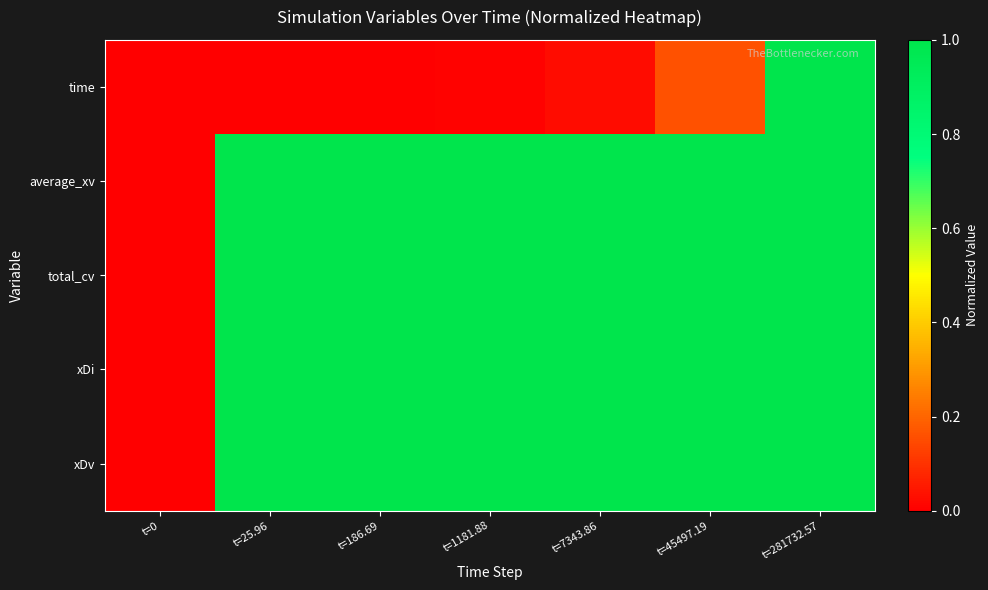

Count the number of data series in this chart.

5